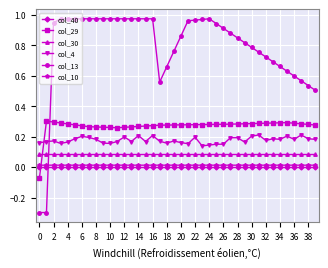

What is the smallest value displayed?

-0.3